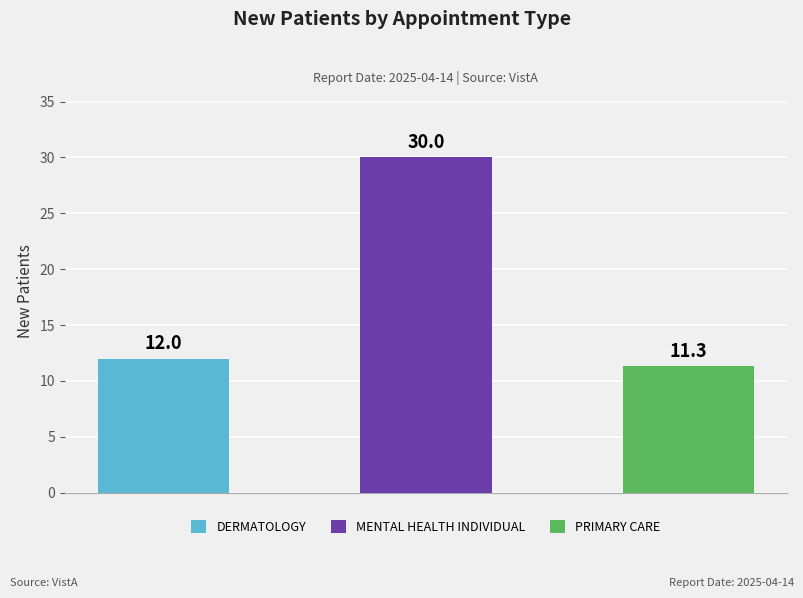

Rank the categories by value from lowest to highest.

PRIMARY CARE, DERMATOLOGY, MENTAL HEALTH INDIVIDUAL